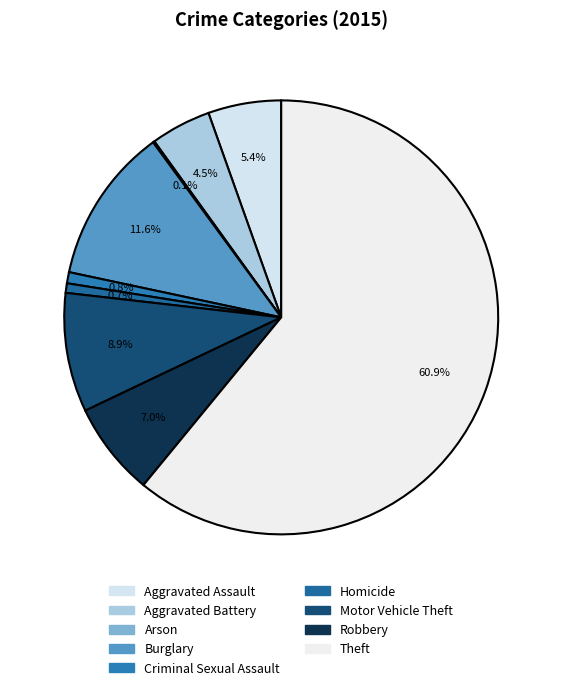

To the nearest percent, what is the average slice percentage?

11%